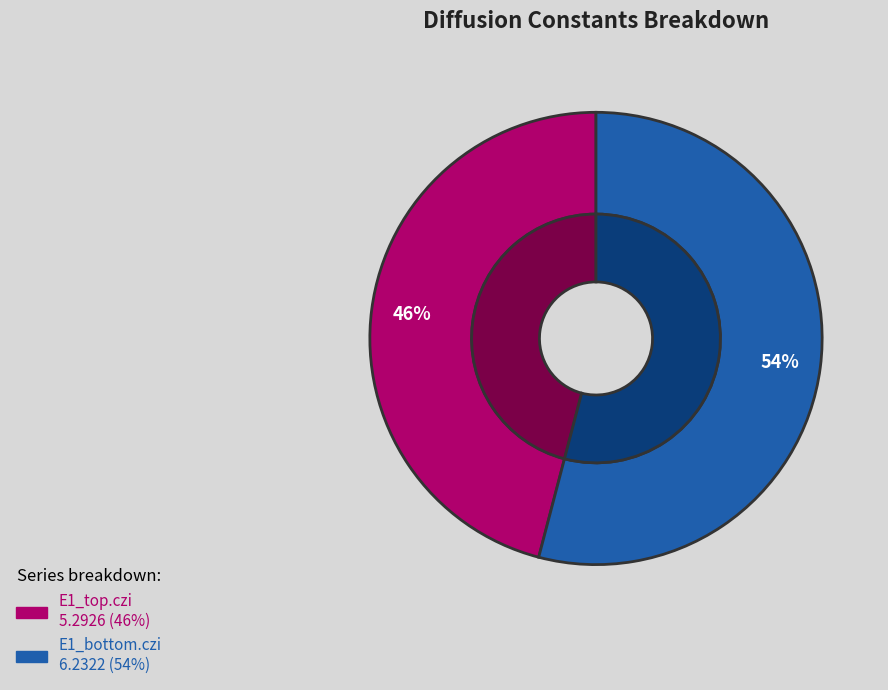

Approximately how many times larger is the value at E1_top.czi compared to E1_bottom.czi?

0.8